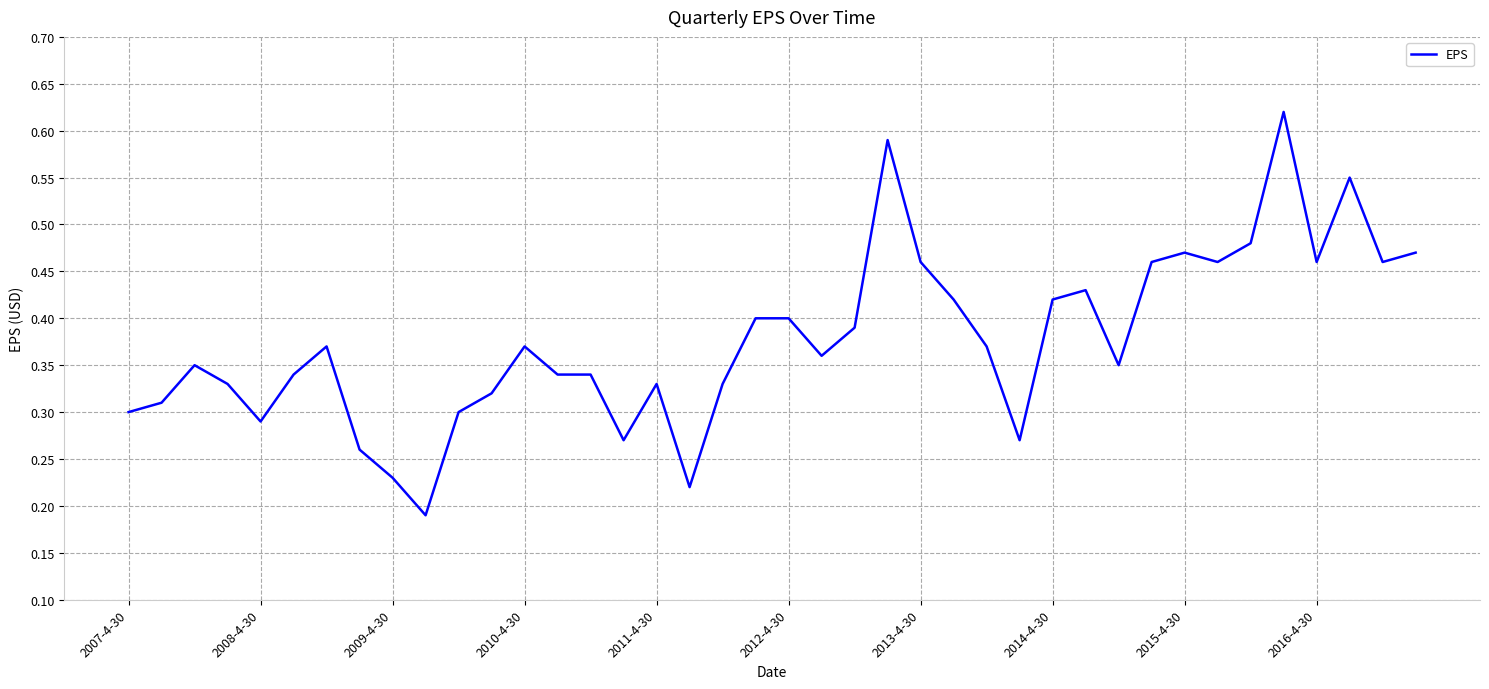

Is this an area chart (filled region under the line)?

No